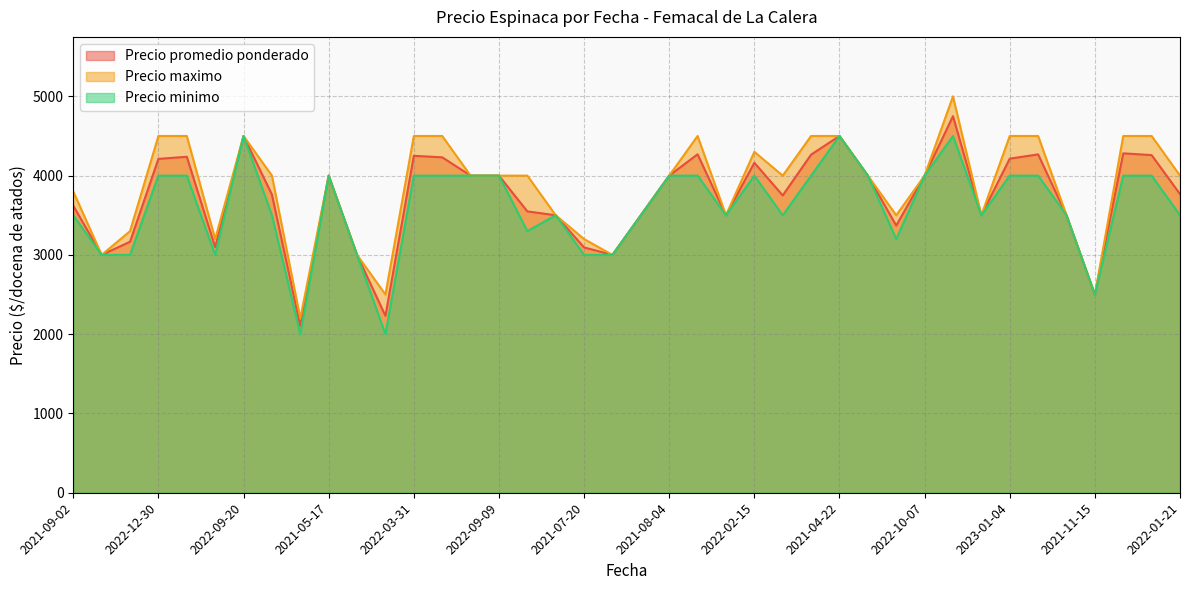

True or false: Precio minimo has more than 0 interior local peaks.

True